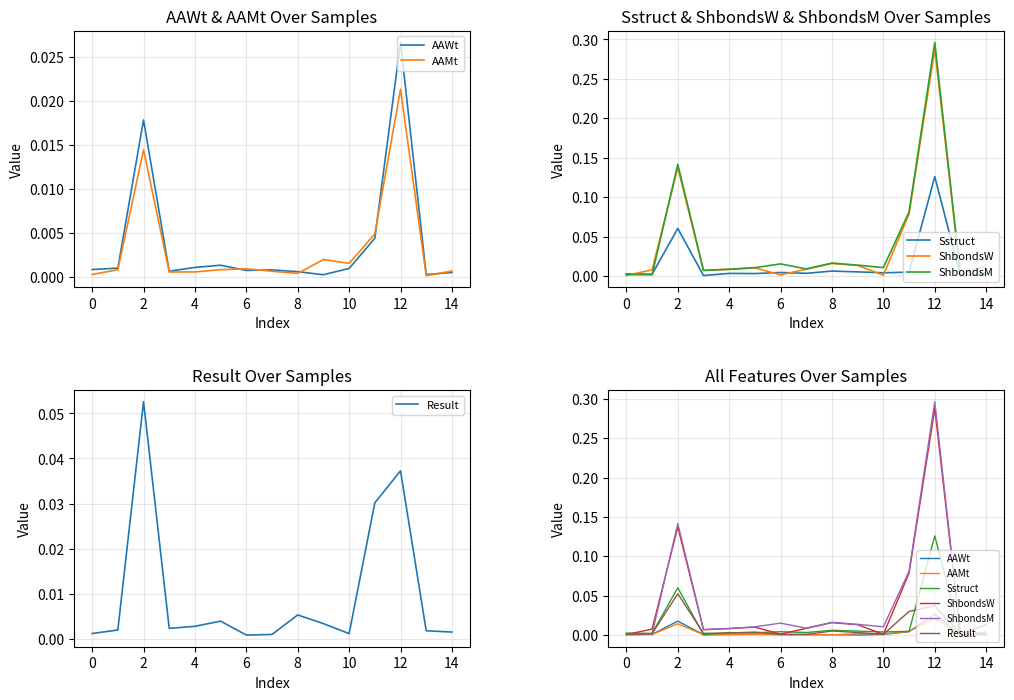

How many interior local valleys does the ShbondsW series have?

4